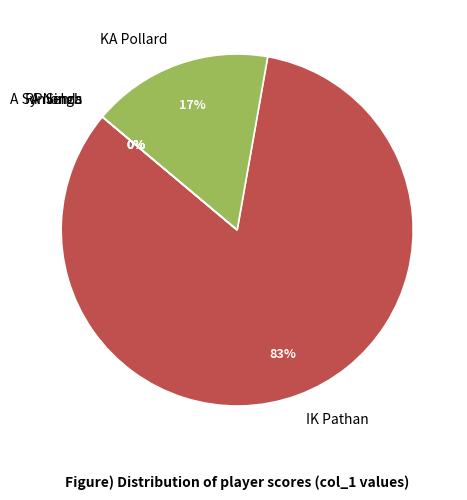

Is it true that RP Singh is 1% of the pie?

False